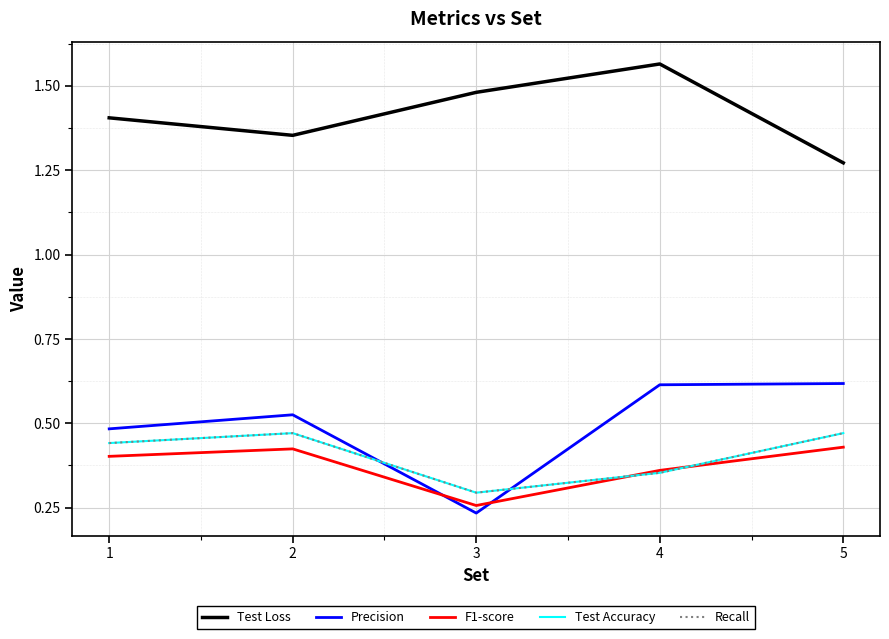

Which series has the widest spread of values?

Precision